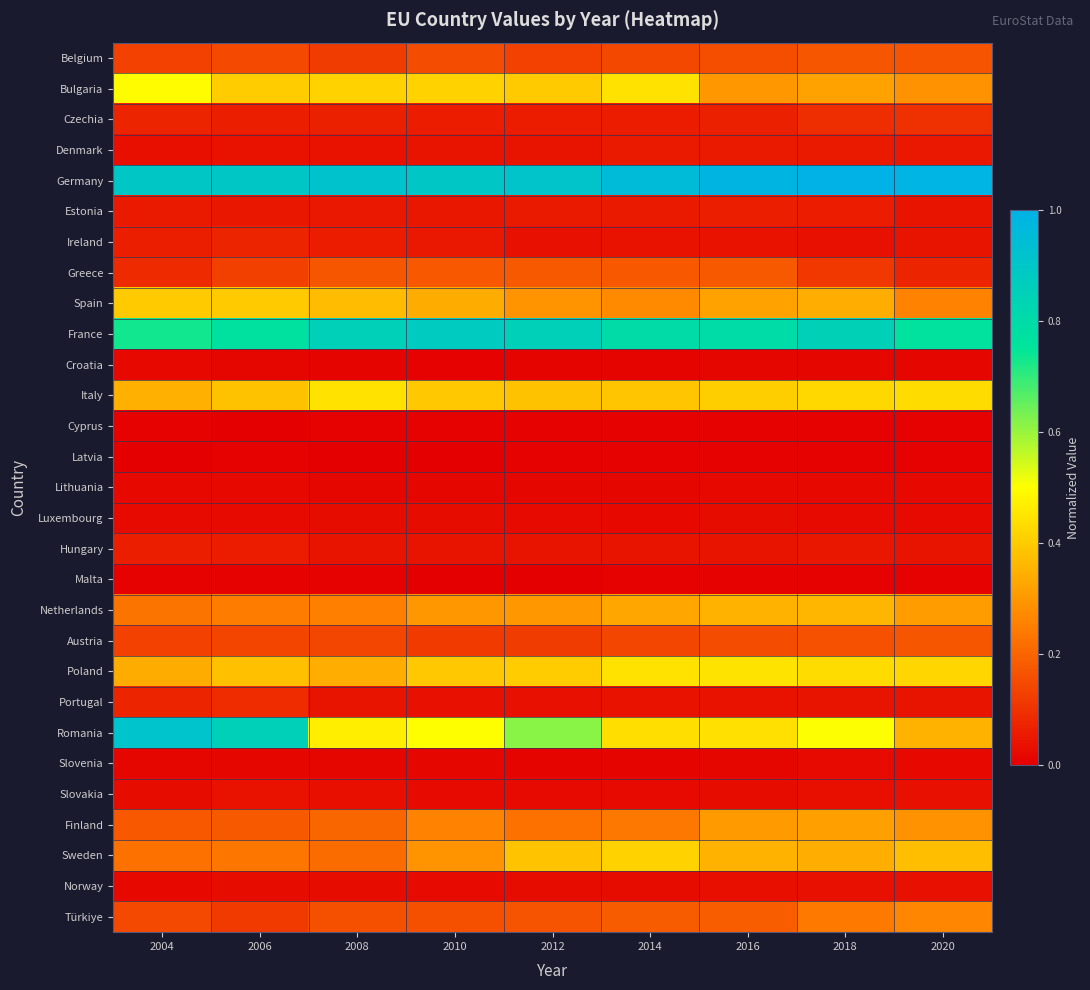

Which has a higher value, 2012 or 2008?

2012